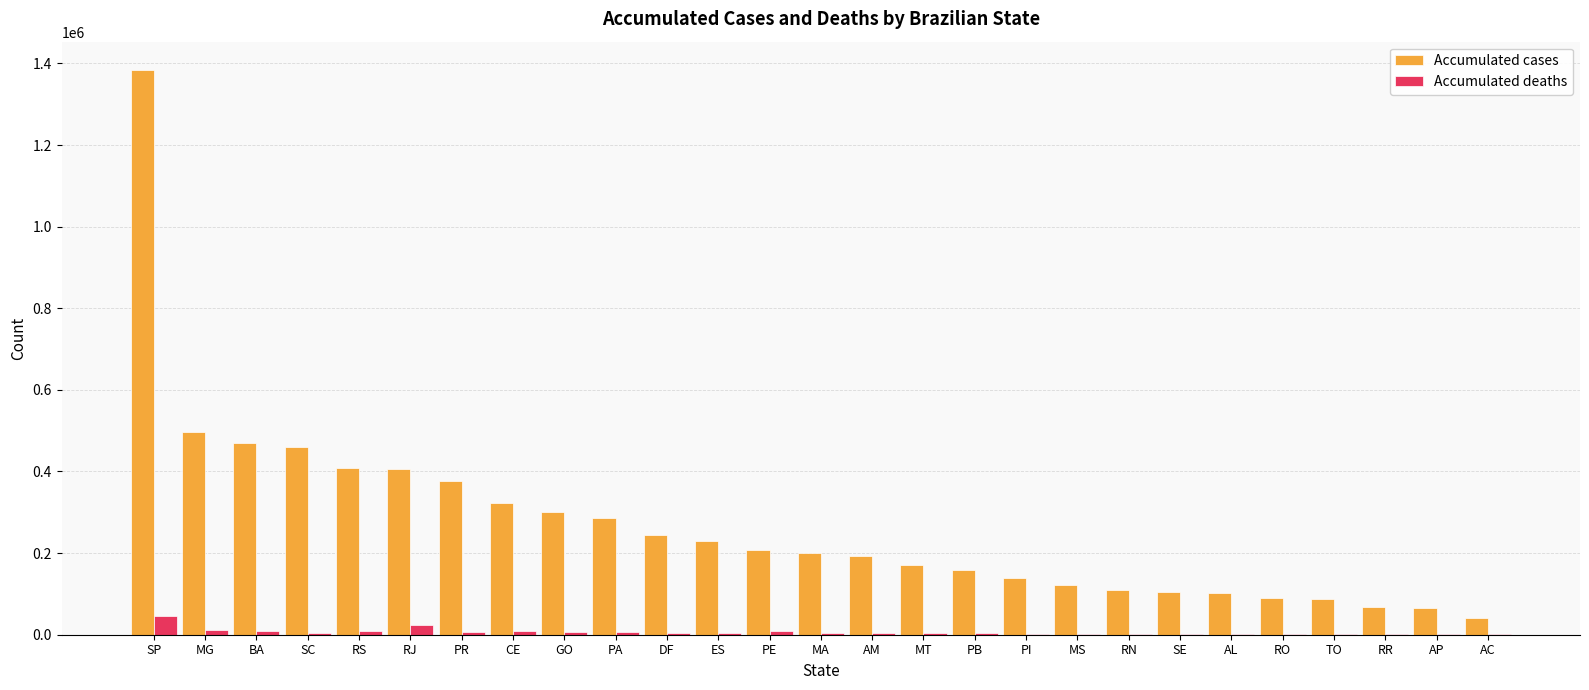

What is the average value of the Accumulated cases series?

268096